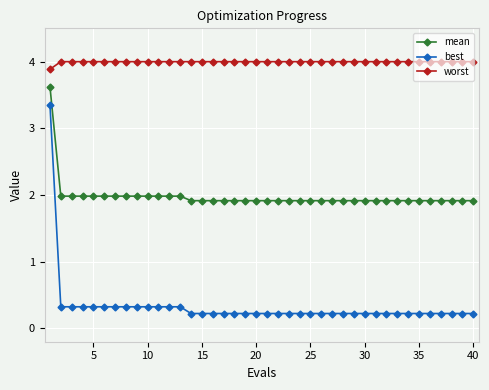

What is the sum of all mean values?

79.1